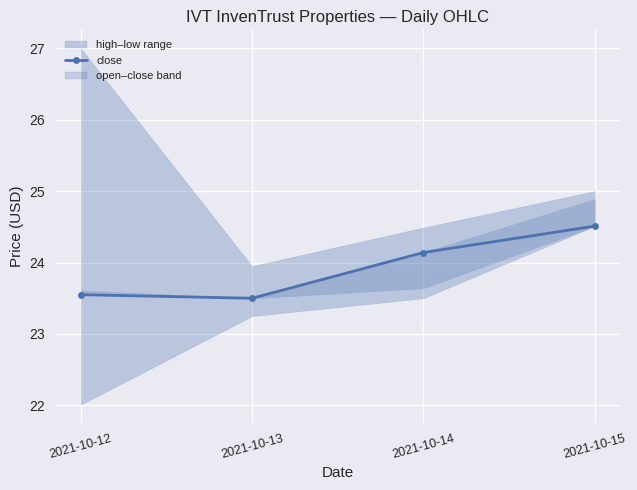

True or false: the data shows 31.3 at 2021-10-13.

False